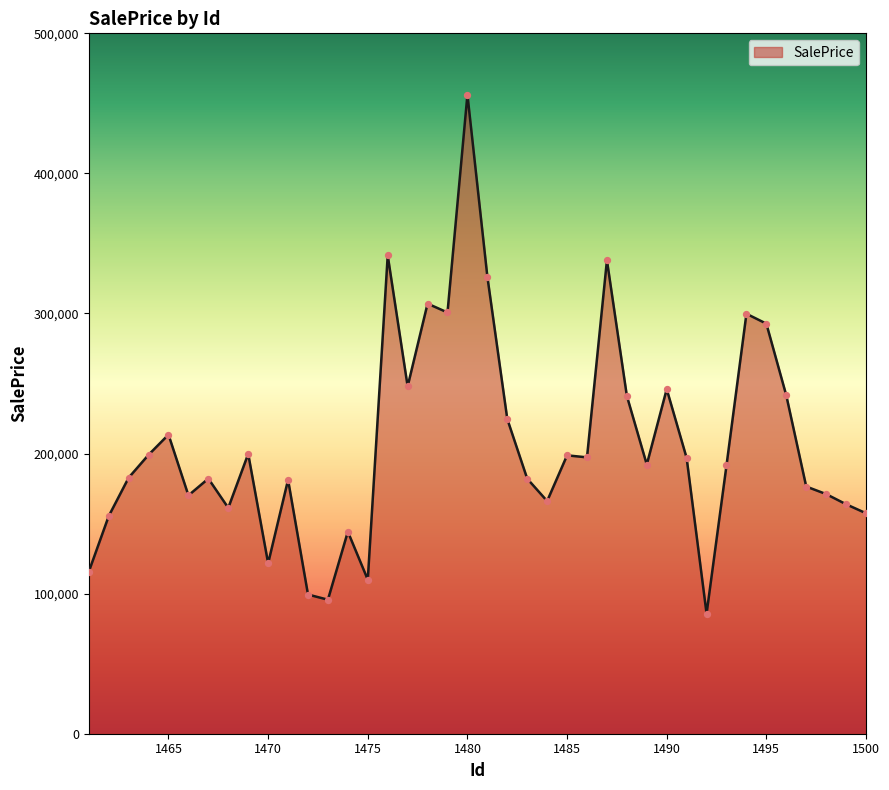

What is the maximum value shown in the chart?

456231.6